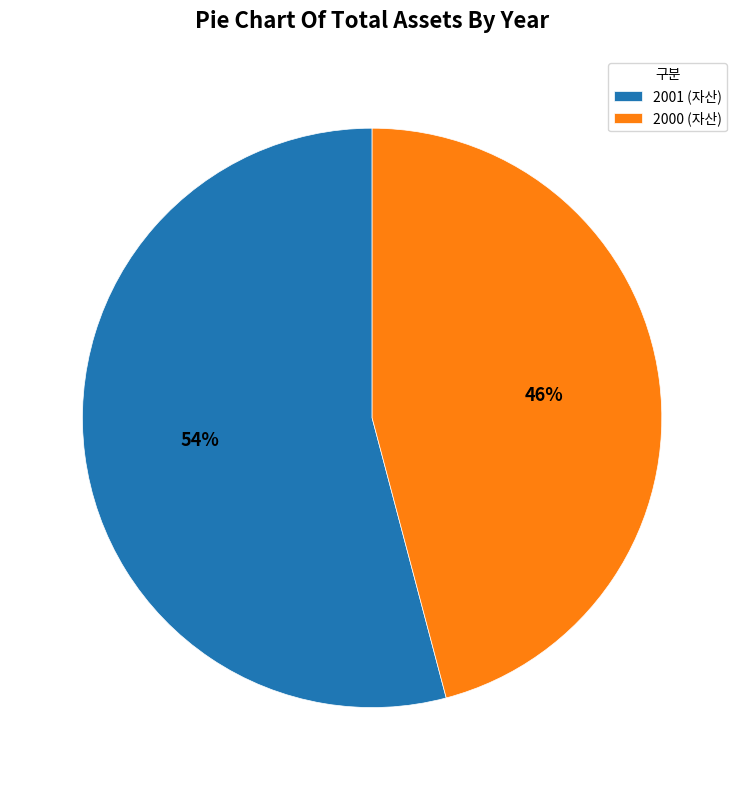

Which slice is the largest?

2001